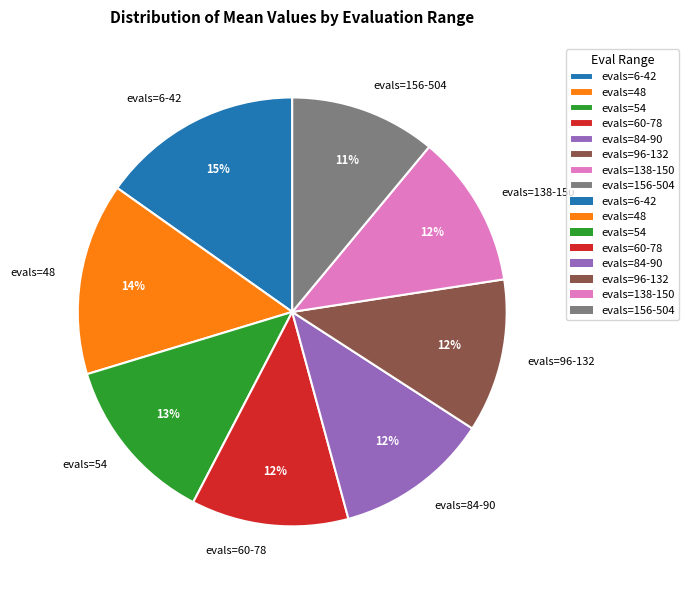

How many segments does this pie chart have?

8